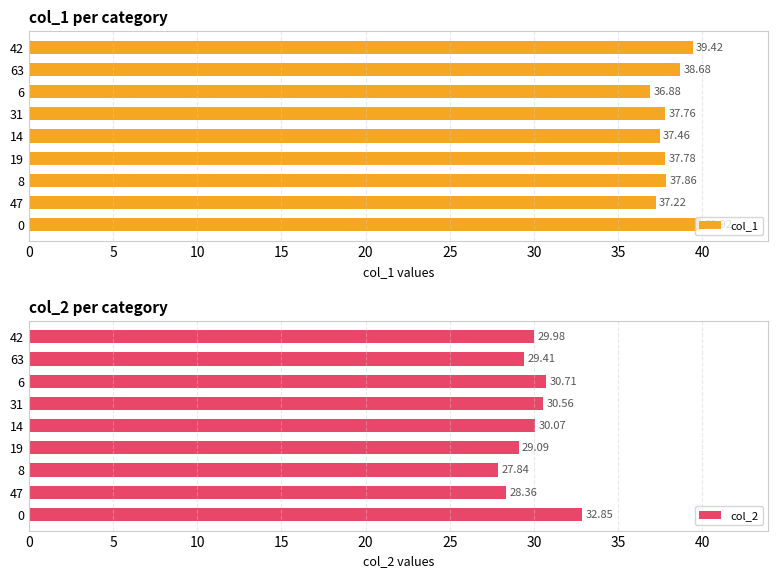

How many bars are there in each group?

2